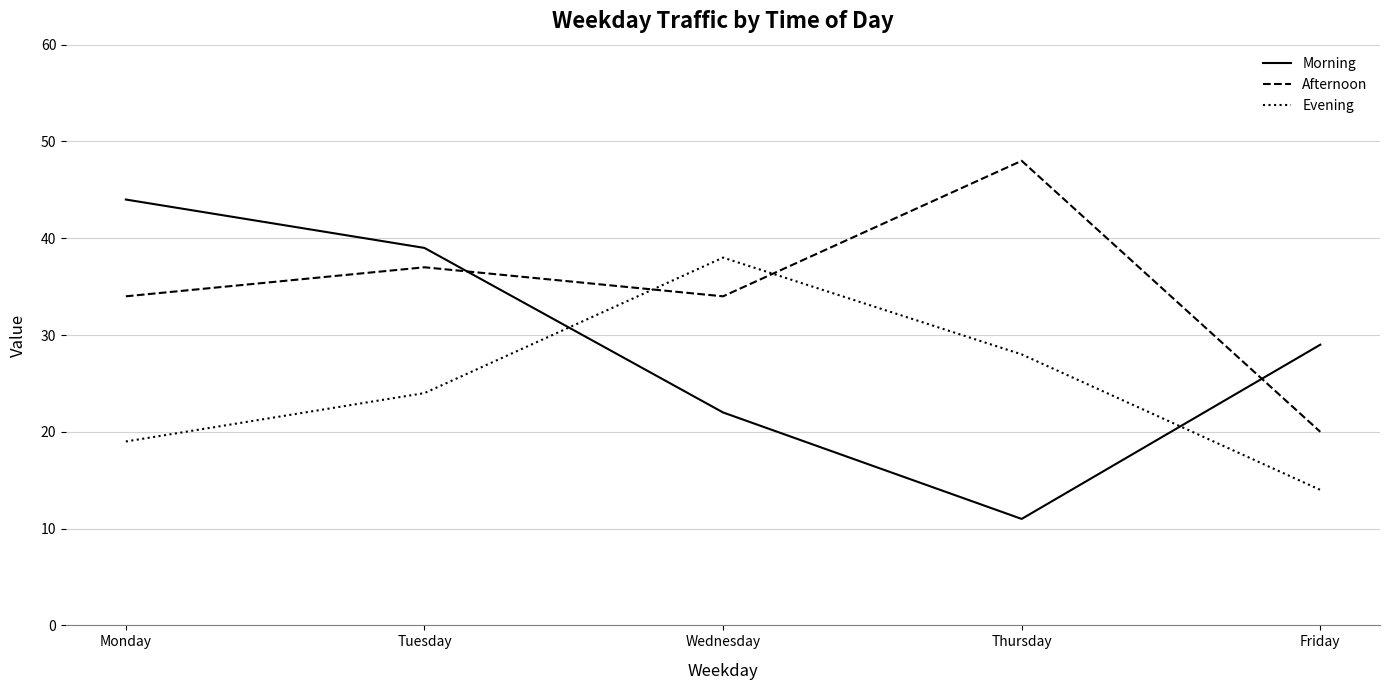

How many lines are shown in the chart?

3